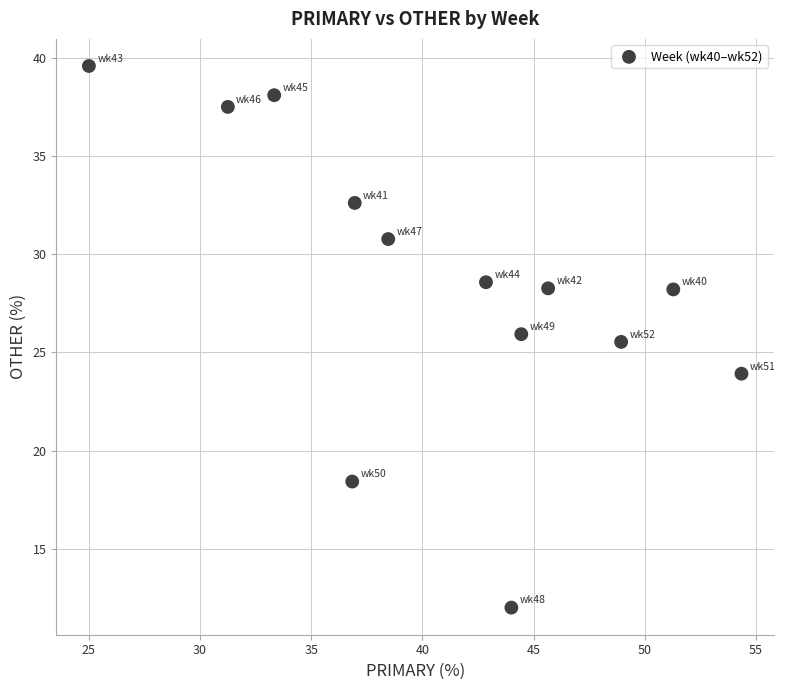

What is the range of X values (max minus min)?

29.3